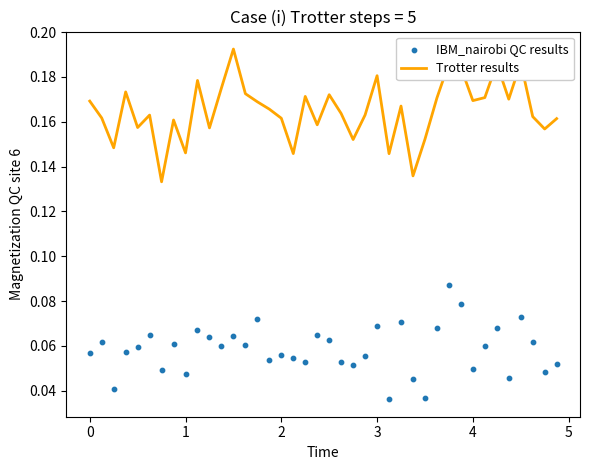

Which series contains the lowest Y value?

IBM_nairobi QC results